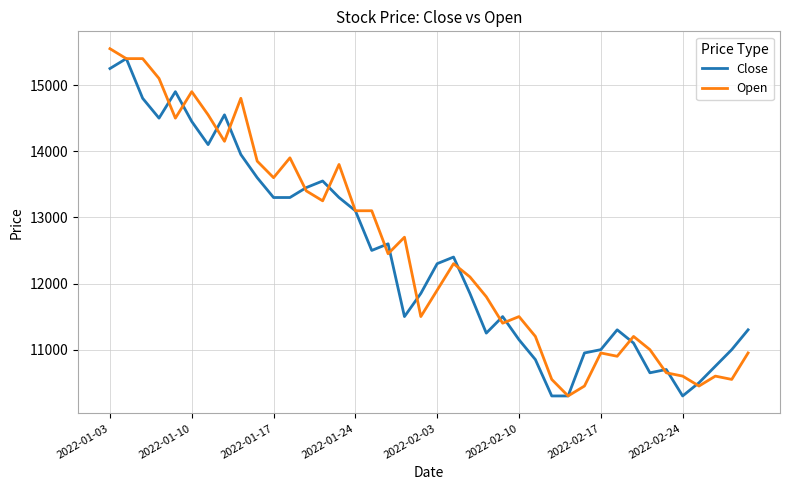

What is the smallest value displayed?

10300